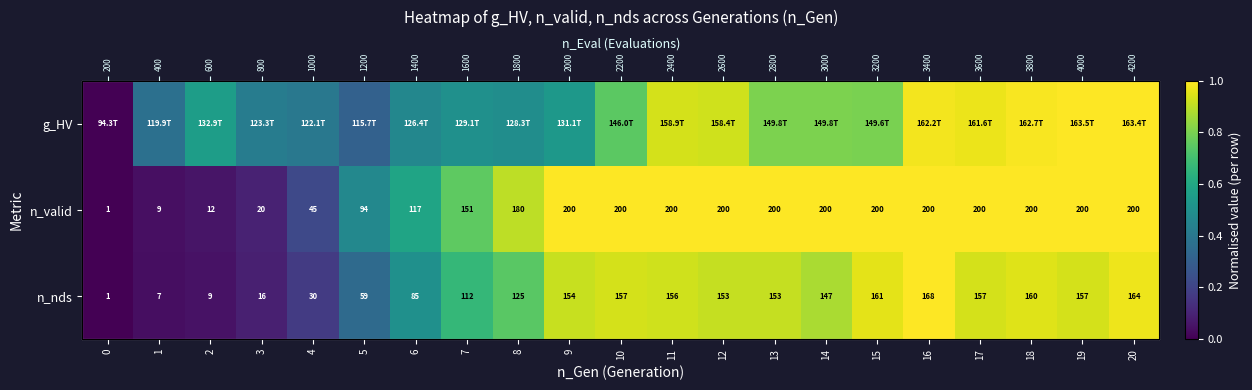

The value of n_valid at 7 is 1.3. True or false?

False